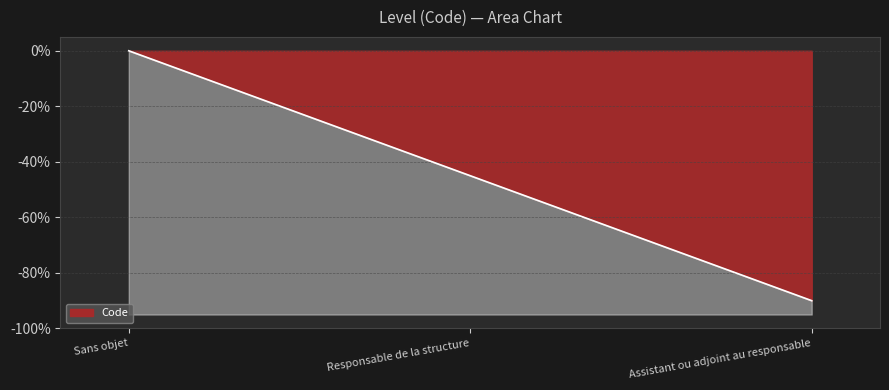

Reading left to right, extract all data points from this chart.

0	-45	-90